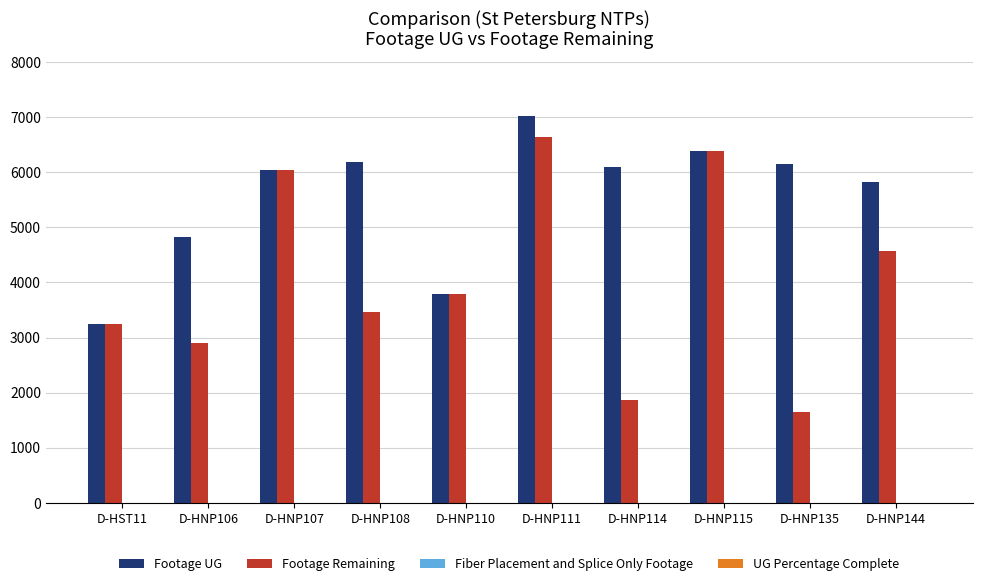

What is the sum of all Footage UG values?

55559.0